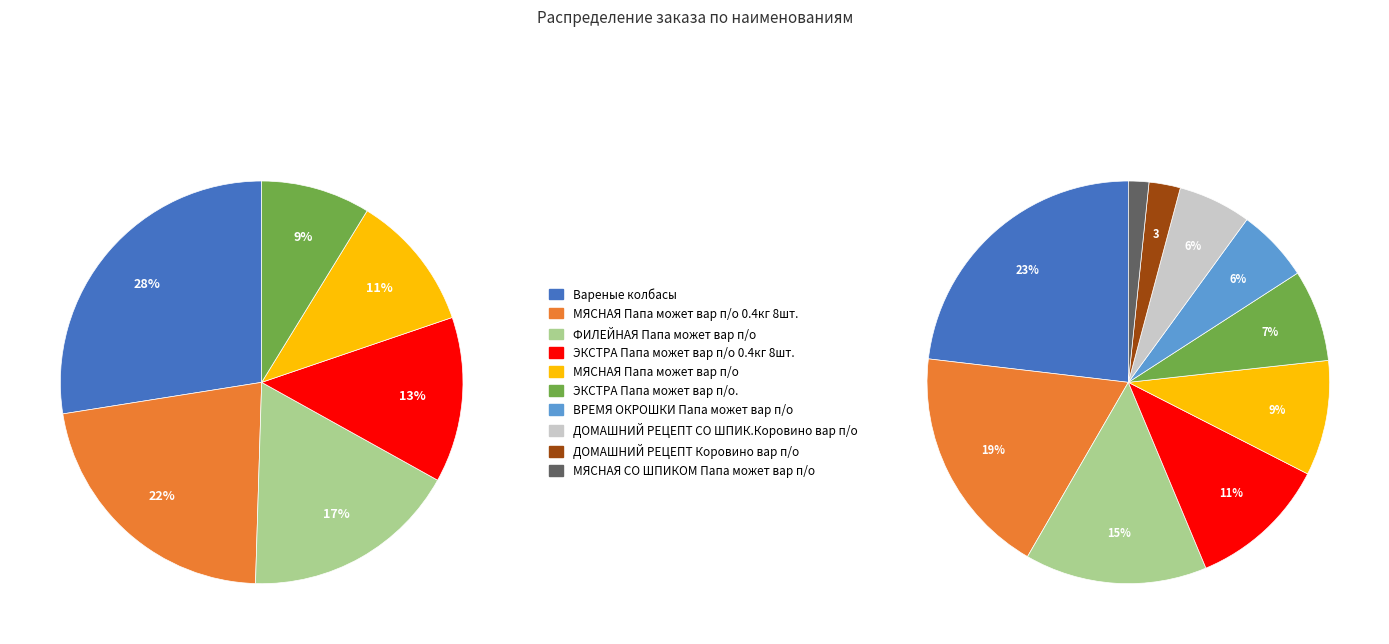

Does МЯСНАЯ СО ШПИКОМ Папа может вар п/о account for over 50% of the chart?

No